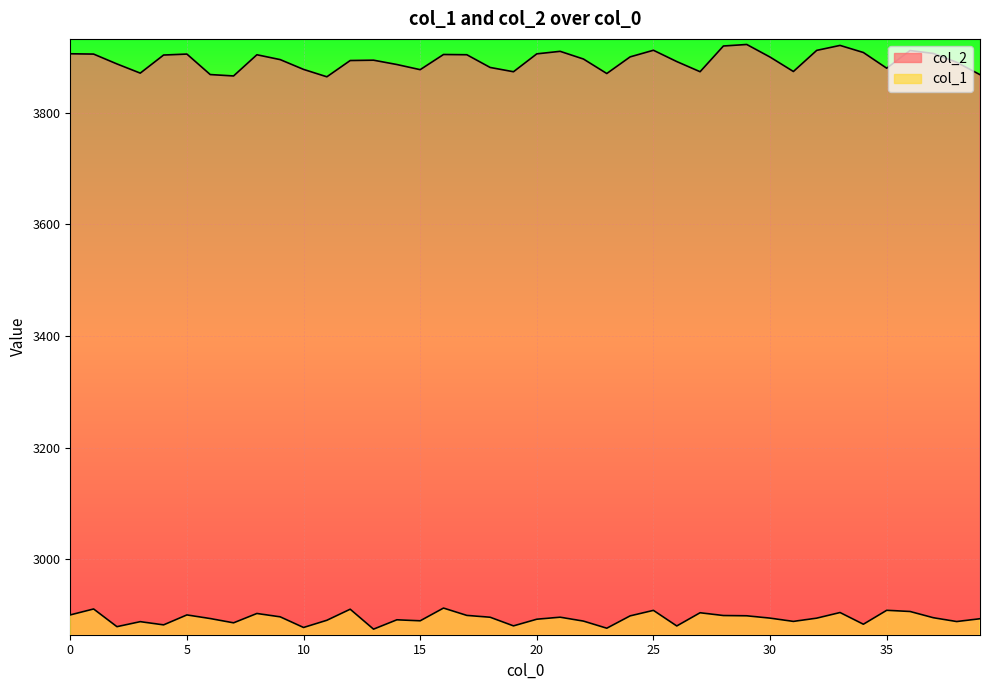

Reading right to left, extract all data points from this chart.

col_2: 3867.8	3890.0	3905.9	3911.1	3879.4	3907.5	3920.2	3911.3	3873.5	3899.3	3921.9	3919.2	3873.1	3891.3	3911.6	3899.7	3869.9	3895.8	3909.6	3905.1	3873.1	3880.8	3903.5	3904.0	3876.8	3886.0	3893.8	3893.2	3864.1	3877.3	3894.8	3903.5	3865.6	3868.1	3904.7	3903.0	3870.6	3887.1	3904.7	3905.3
col_1: 2893.6	2888.6	2895.4	2906.6	2908.7	2883.8	2904.7	2894.7	2888.8	2894.7	2898.9	2899.3	2904.3	2880.7	2908.6	2898.7	2876.6	2889.4	2896.4	2892.8	2880.8	2896.3	2899.6	2912.7	2889.9	2891.7	2874.9	2910.7	2890.9	2877.9	2897.0	2903.0	2886.3	2893.9	2900.4	2882.6	2888.4	2879.4	2911.1	2900.5